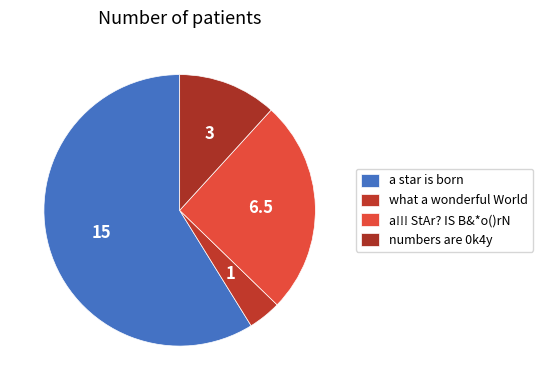

How many segments does this pie chart have?

4